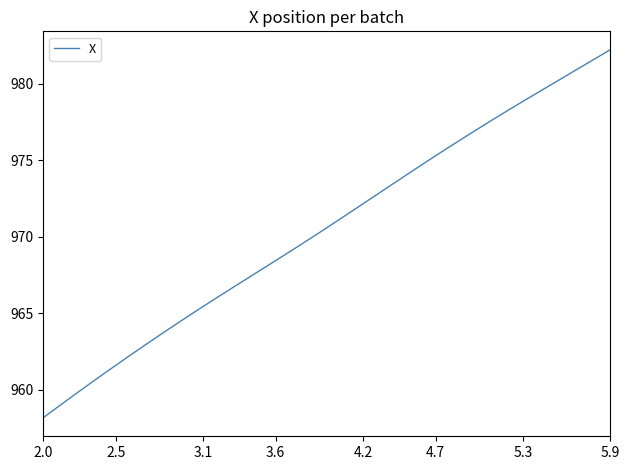

What is the maximum value shown in the chart?

982.2